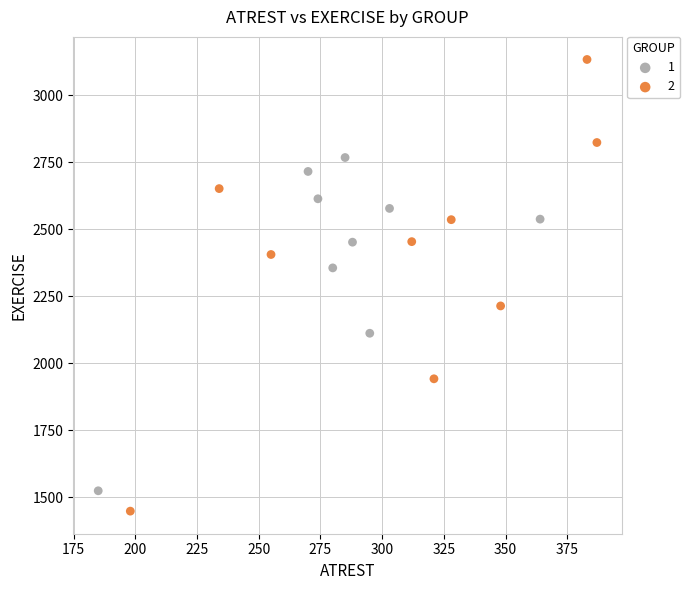

Which series contains the lowest Y value?

2